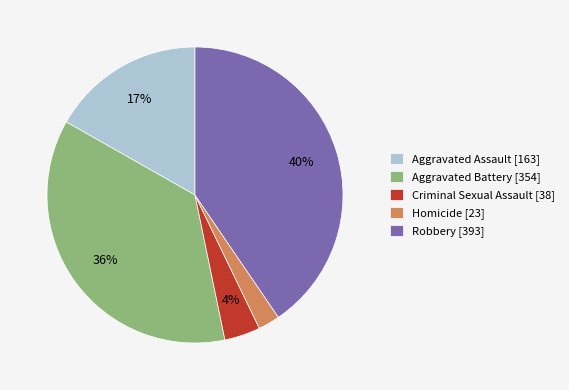

The Aggravated Battery slice represents 36% of the pie. True or false?

True